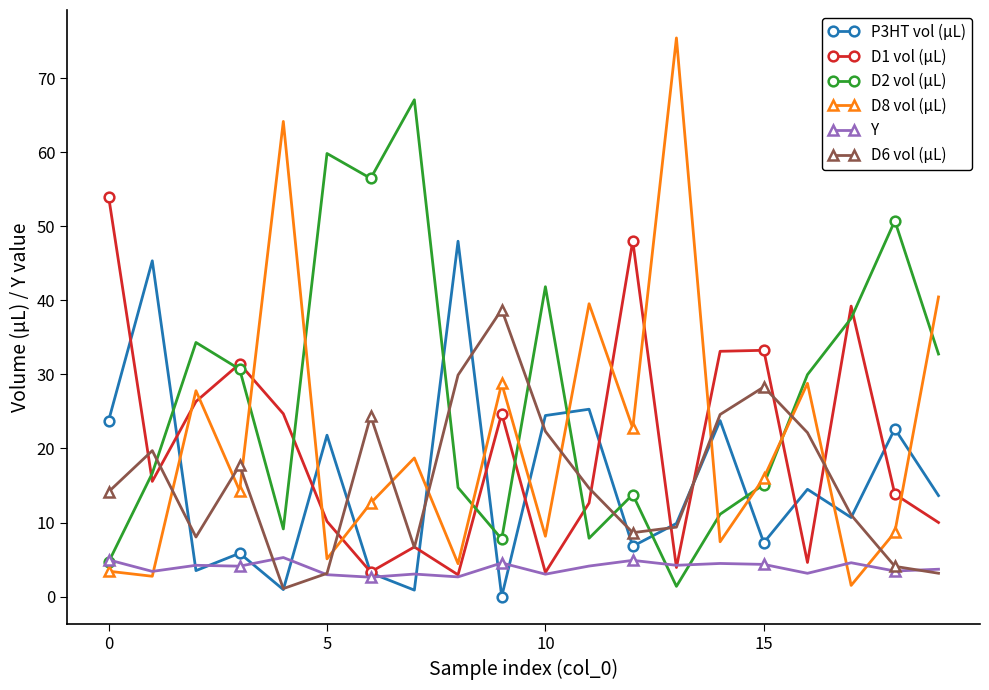

How many values in the D1 vol (µL) series exceed 15?

10